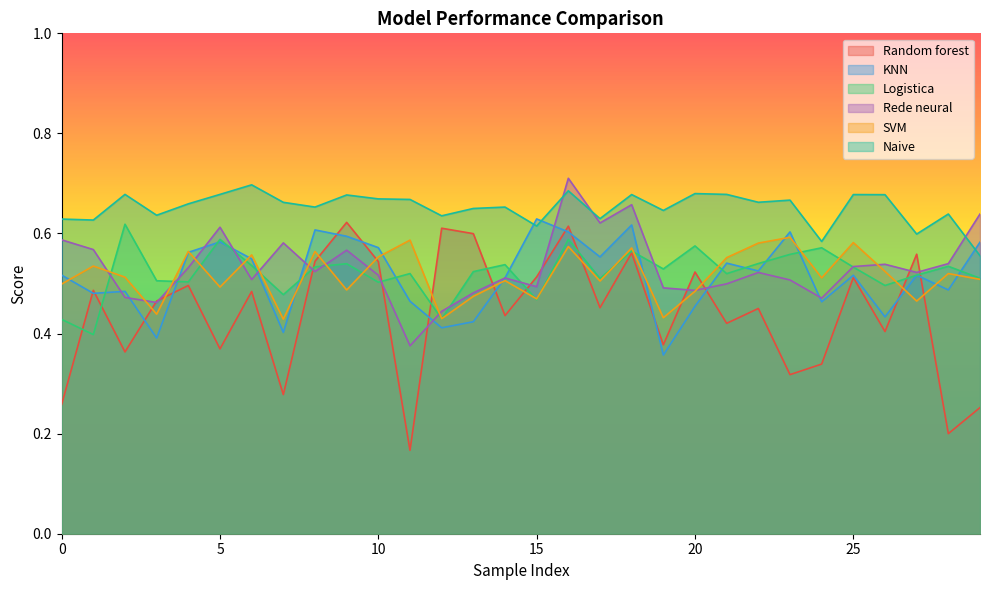

Which series has the widest spread of values?

Random forest